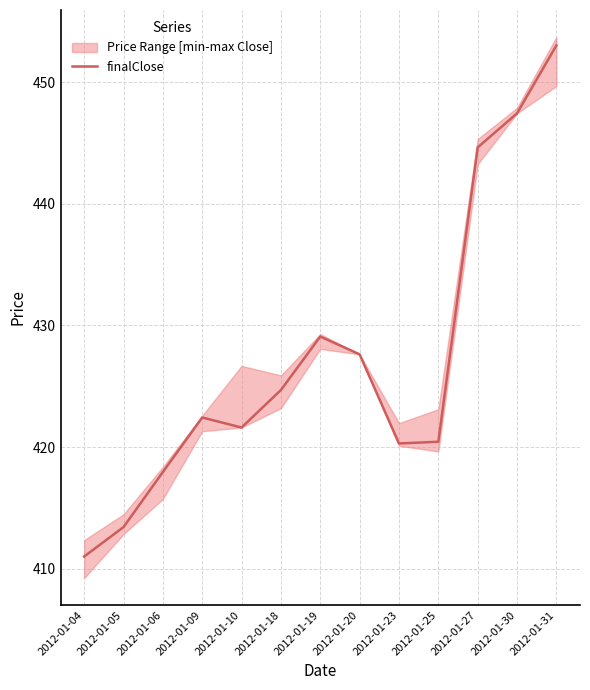

What is the sum of the values at 2012-01-09 and 2012-01-20?

850.1